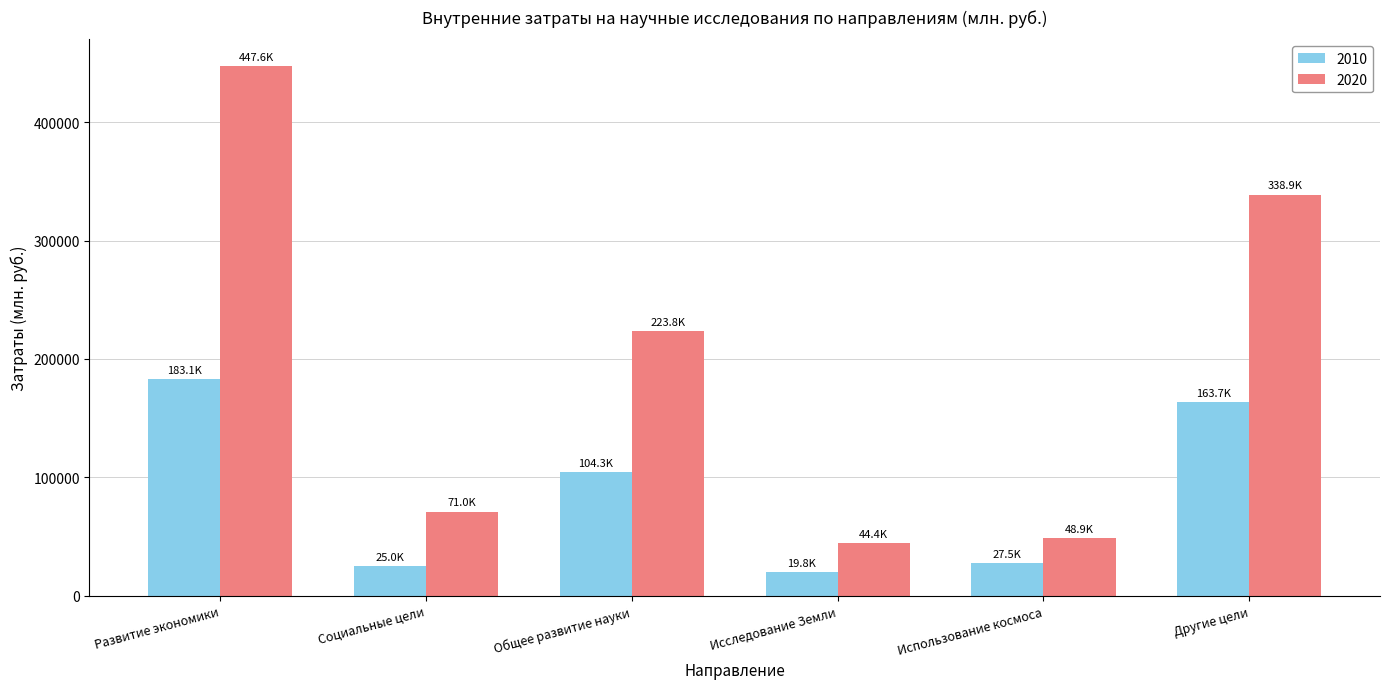

What are all the series names shown in the legend?

2010, 2020